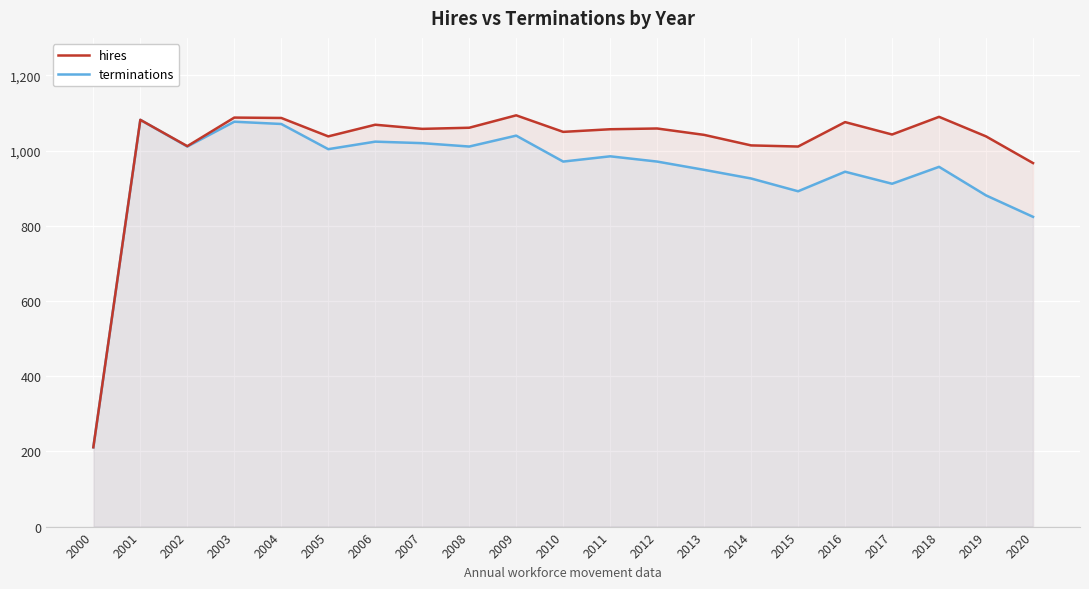

What is the difference between the maximum and second lowest values in the terminations series?

258